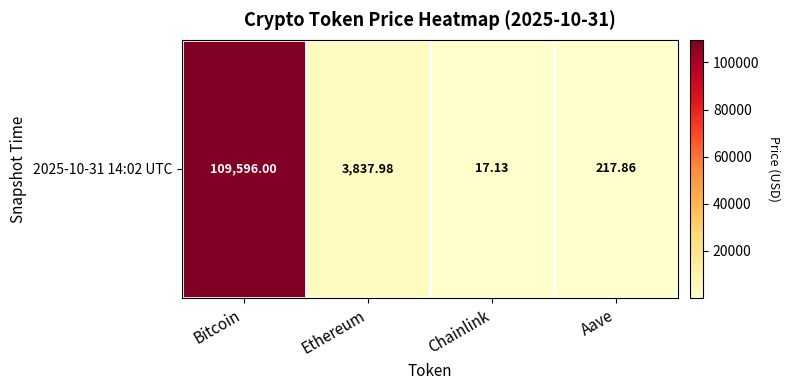

Rank the categories by value from lowest to highest.

Chainlink, Aave, Ethereum, Bitcoin